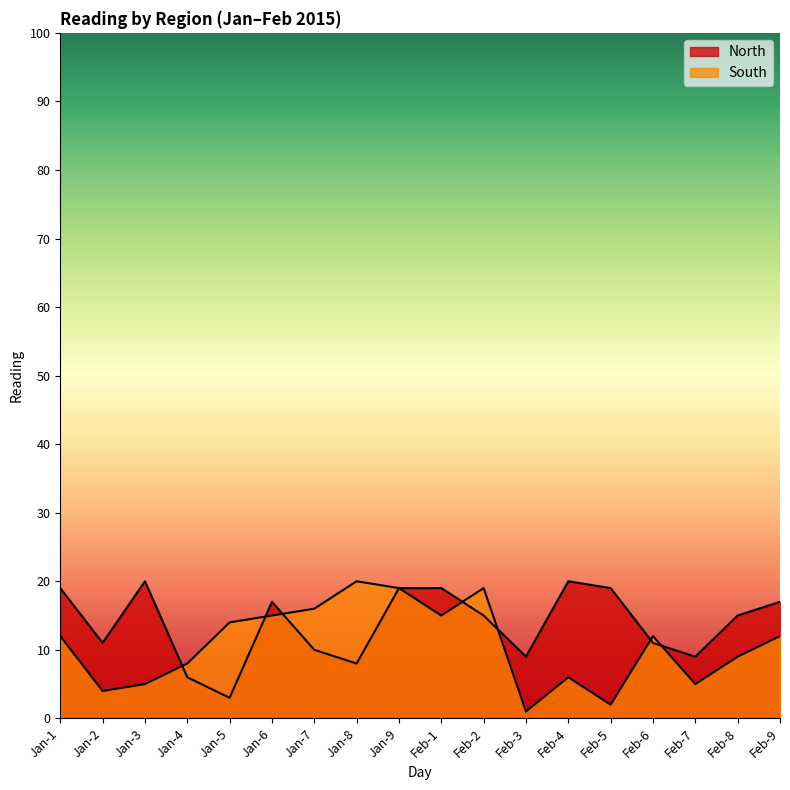

Read the South value at Jan-1, to the nearest 10.

10